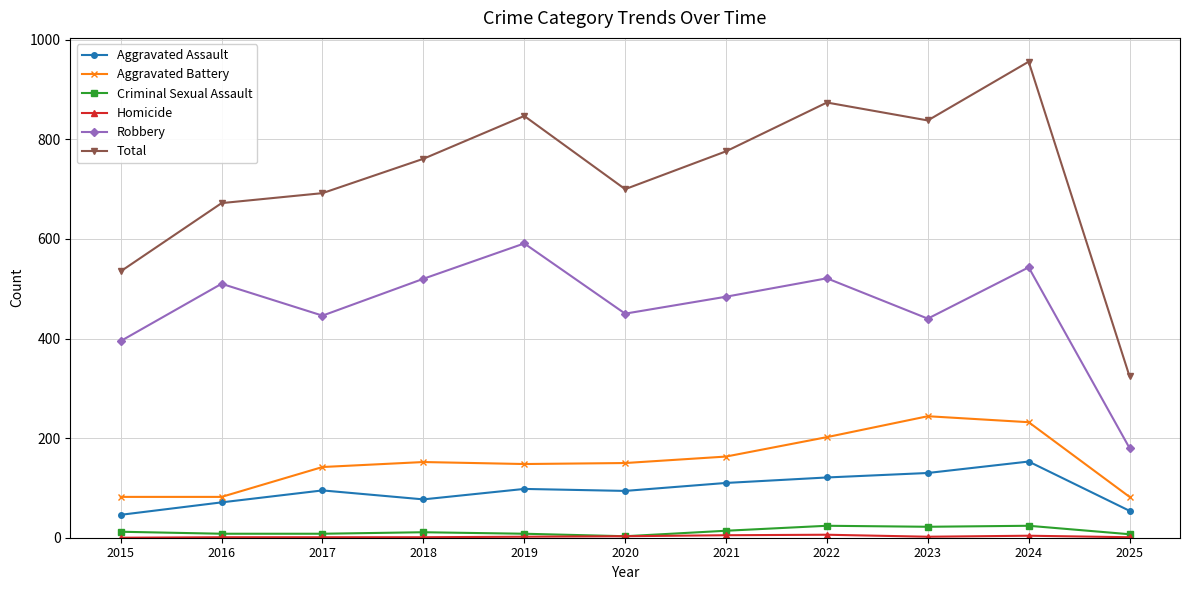

Which category has the highest value across all series?

2024